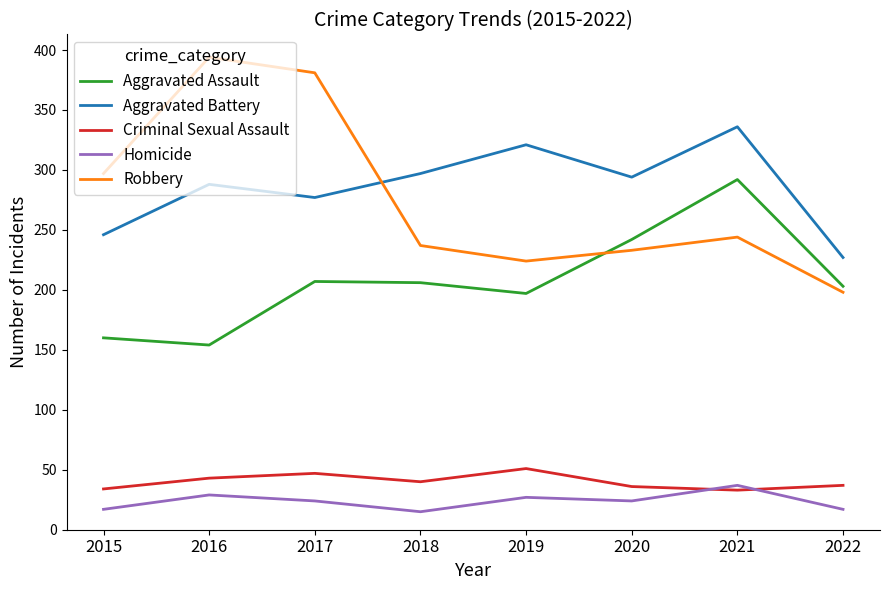

Rank the series by their maximum value, from lowest to highest.

Homicide, Criminal Sexual Assault, Aggravated Assault, Aggravated Battery, Robbery